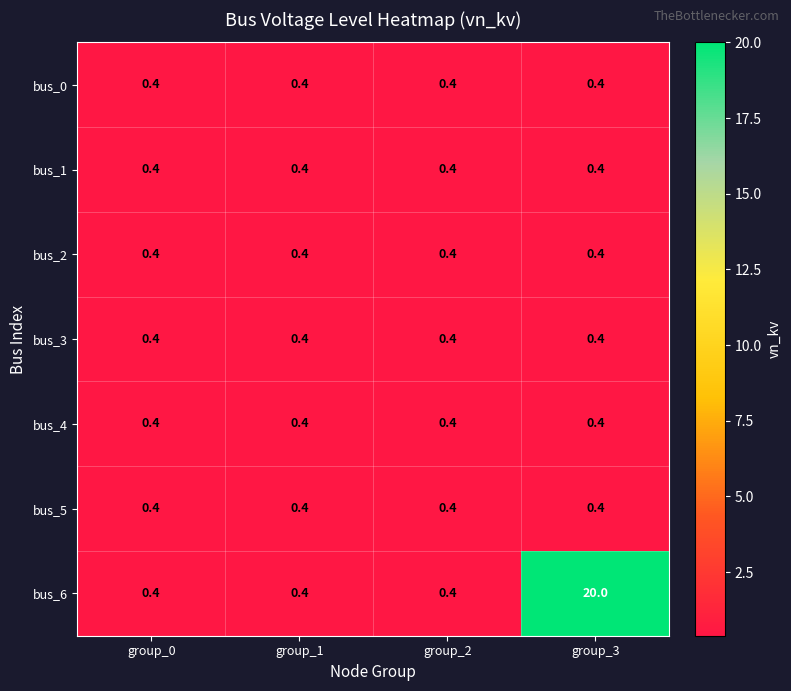

At which category is the sum across all series the highest?

group_3